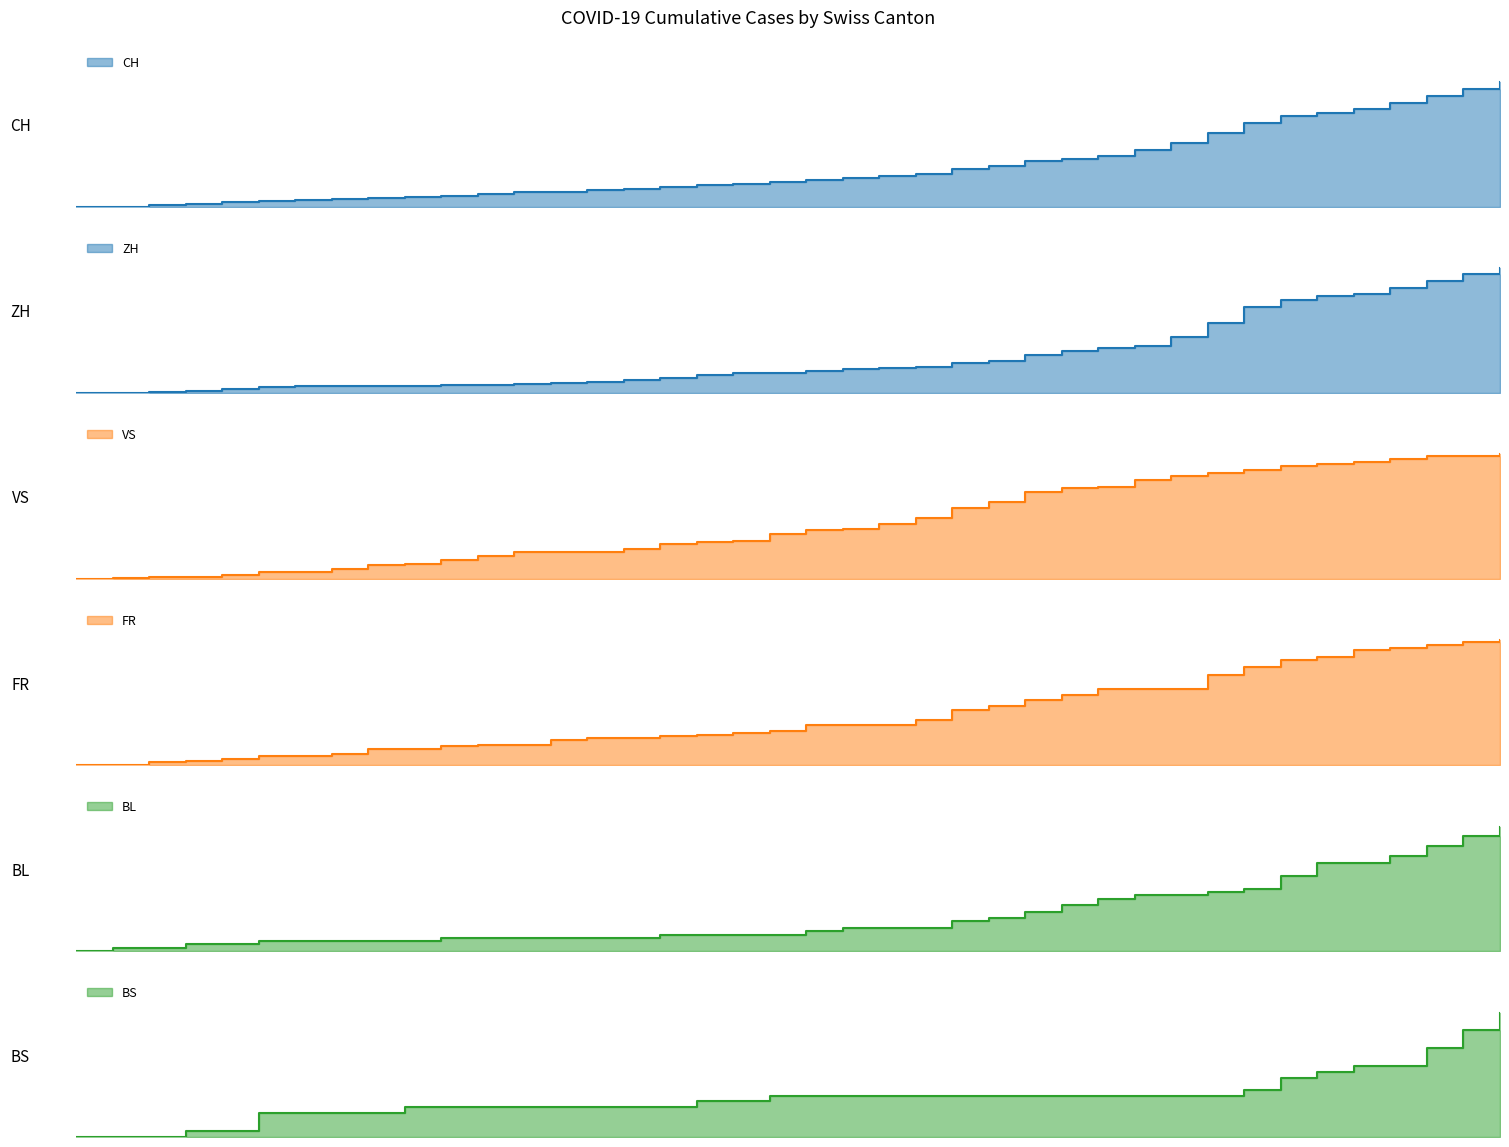

What is the difference between the ZH values at 2020-06-03 and 2020-06-19?

63